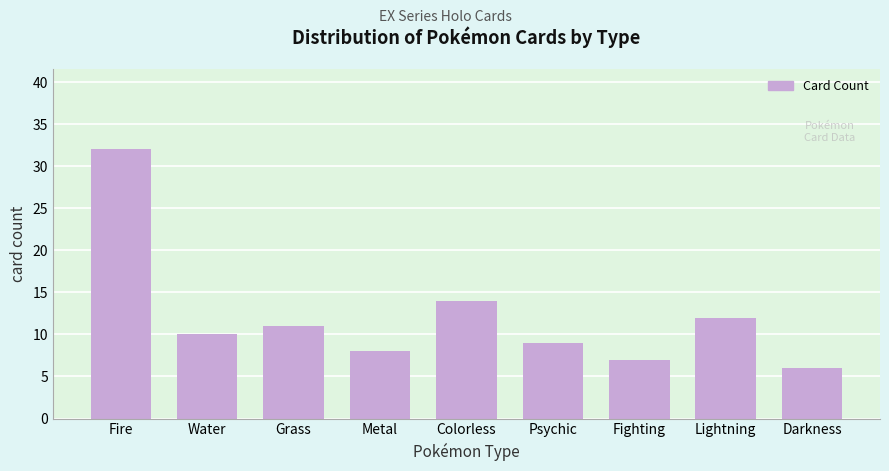

Reading left to right, list all the values displayed in this chart.

Fire=32	Water=10	Grass=11	Metal=8	Colorless=14	Psychic=9	Fighting=7	Lightning=12	Darkness=6